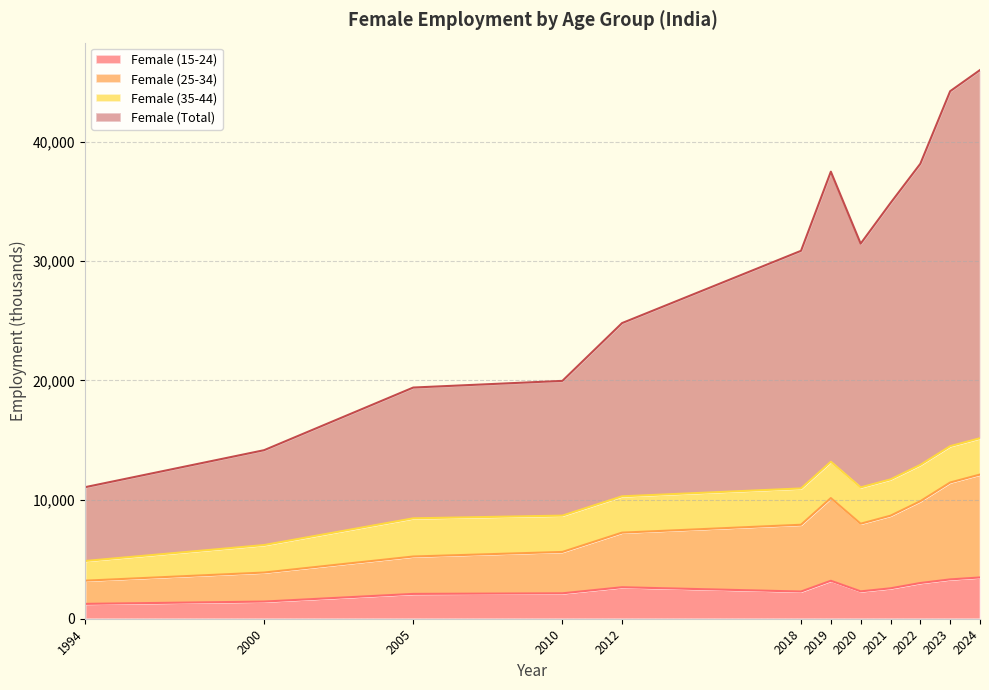

What is the total value across all series at 2022?

38169.3